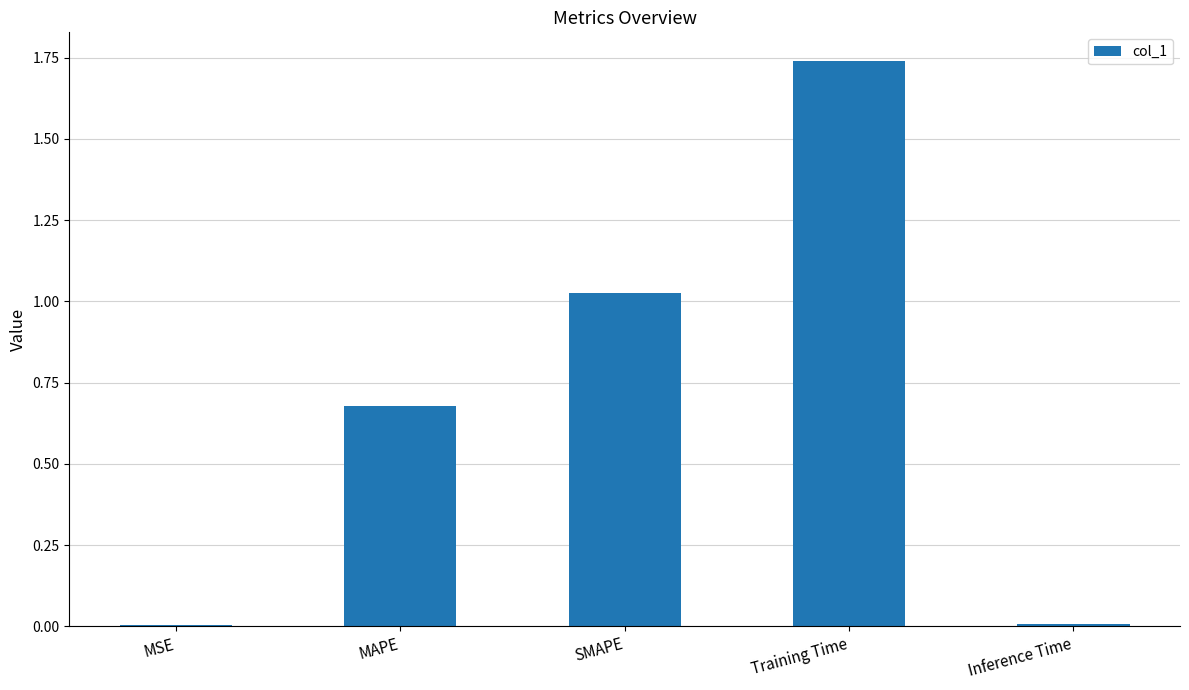

At which category does the chart reach its peak across all series?

Training Time